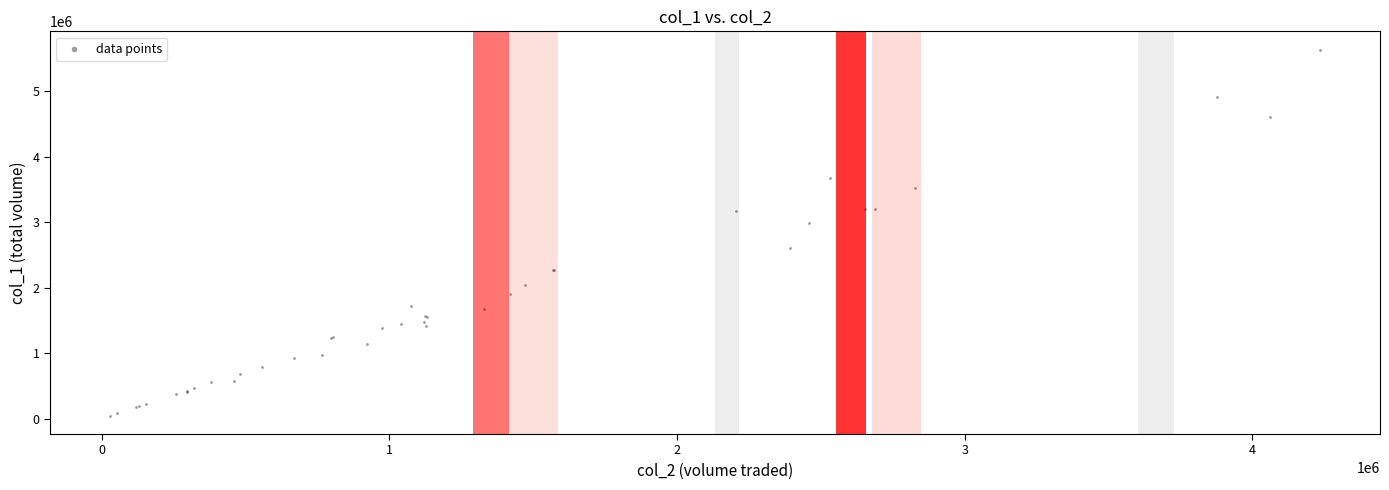

What Y value in the scatter plot is closest to 2842000?

2988000